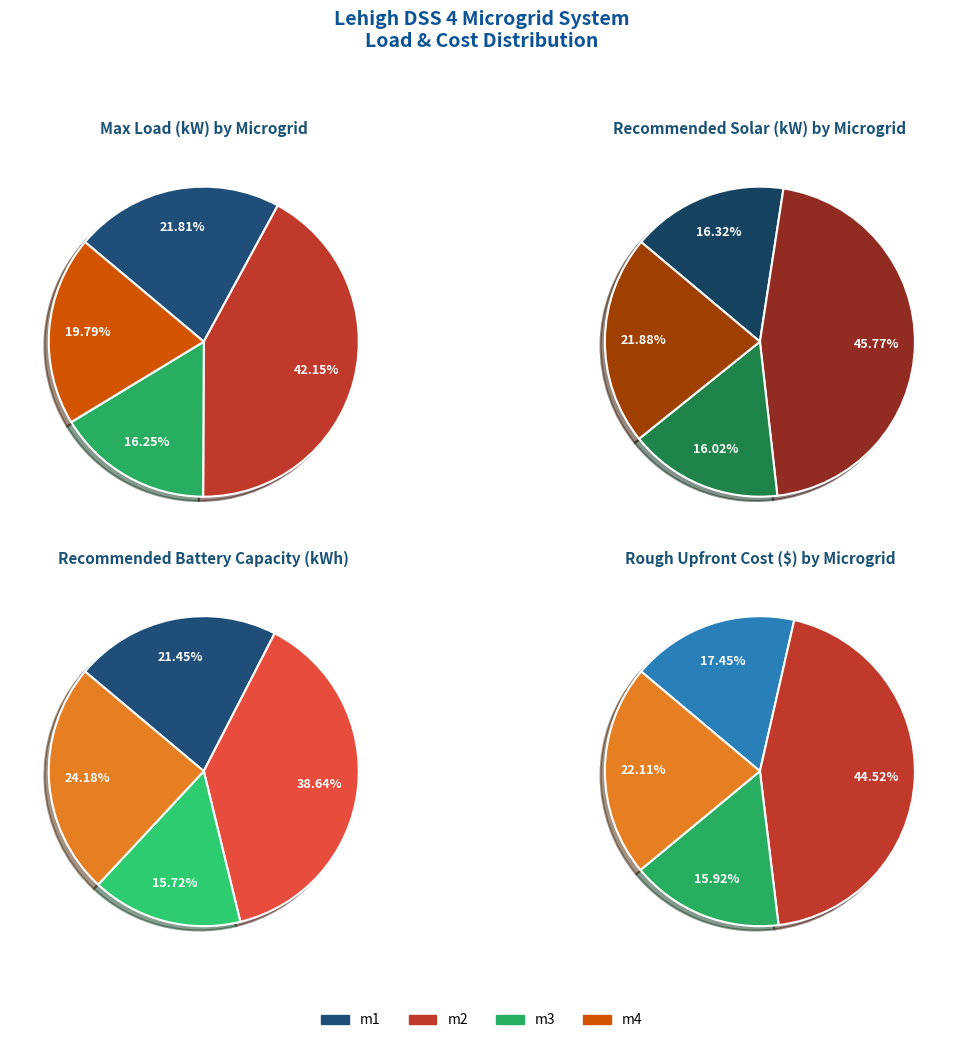

What is the smallest slice in the pie chart?

m3